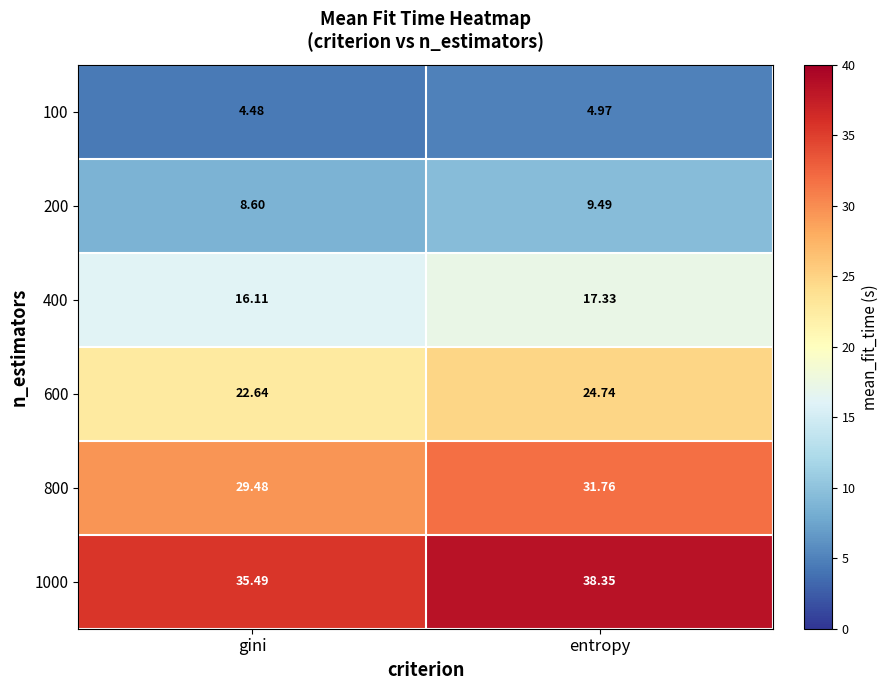

Which series has the largest total across all categories?

1000